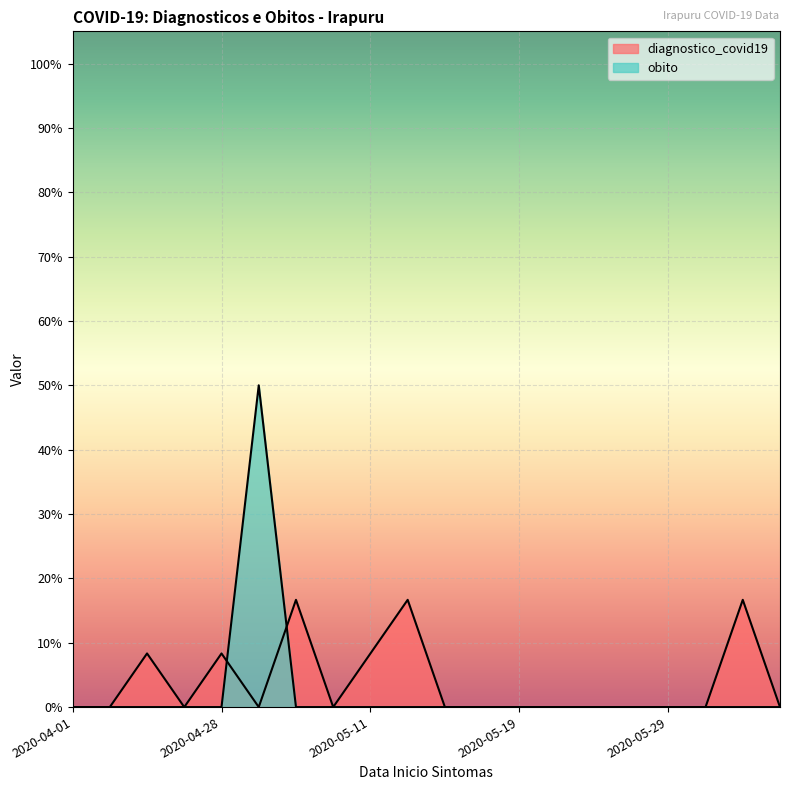

How many values in obito are above zero?

1